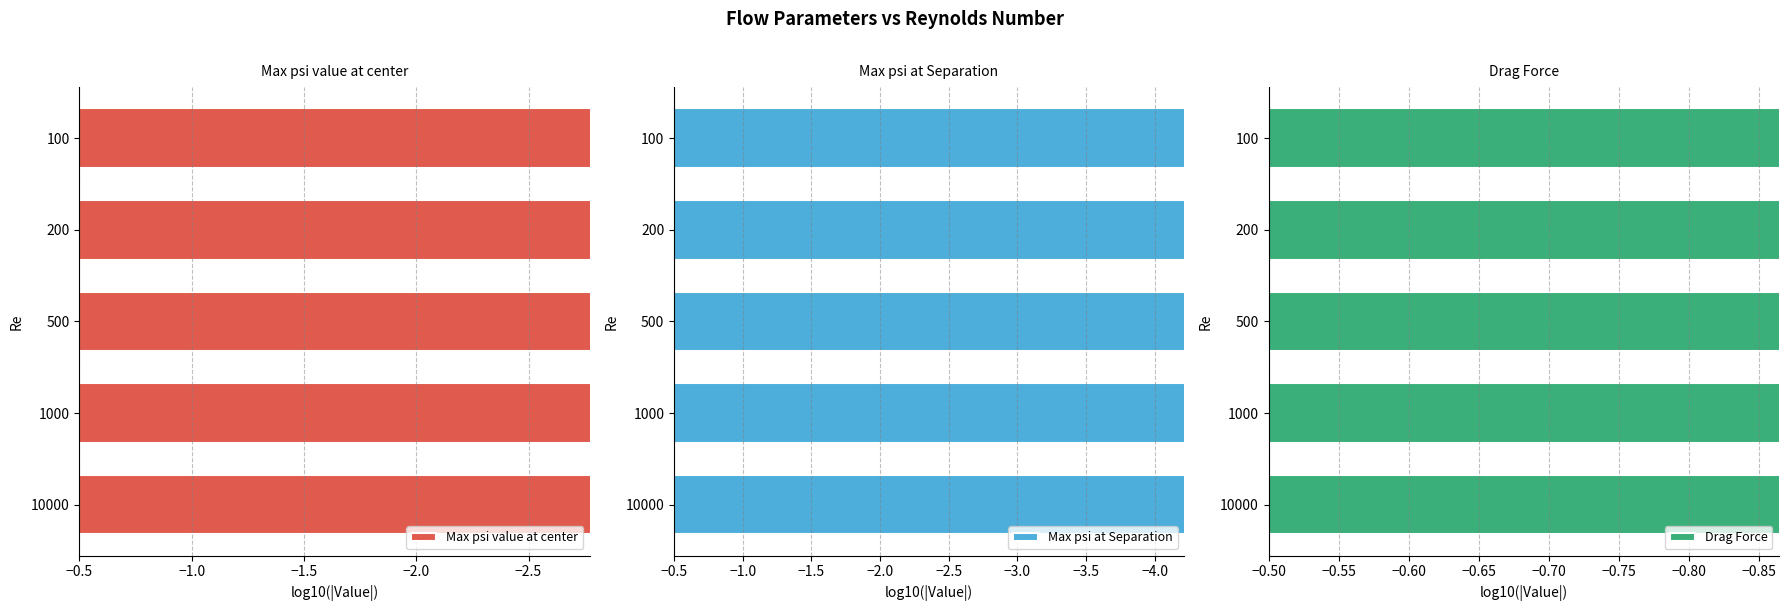

What value does the Max psi at Separation series have at 200?

-8.1